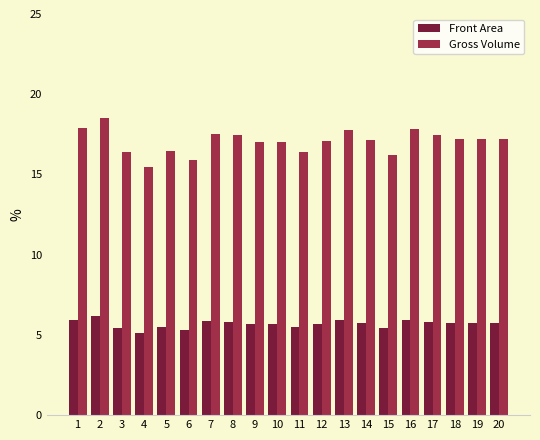

What value does the Front Area series have at 15?

5.4